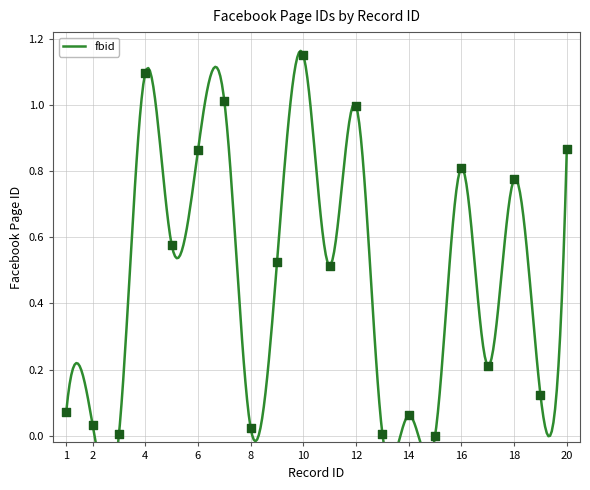

Which has a higher value, 14 or 4?

4